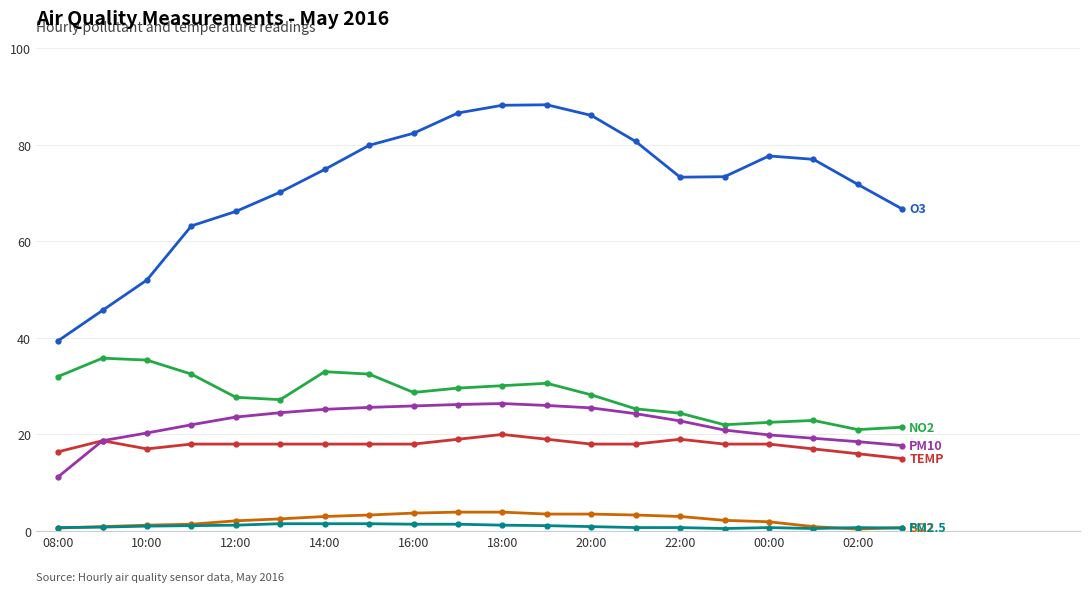

What is the maximum value shown in the chart?

88.3